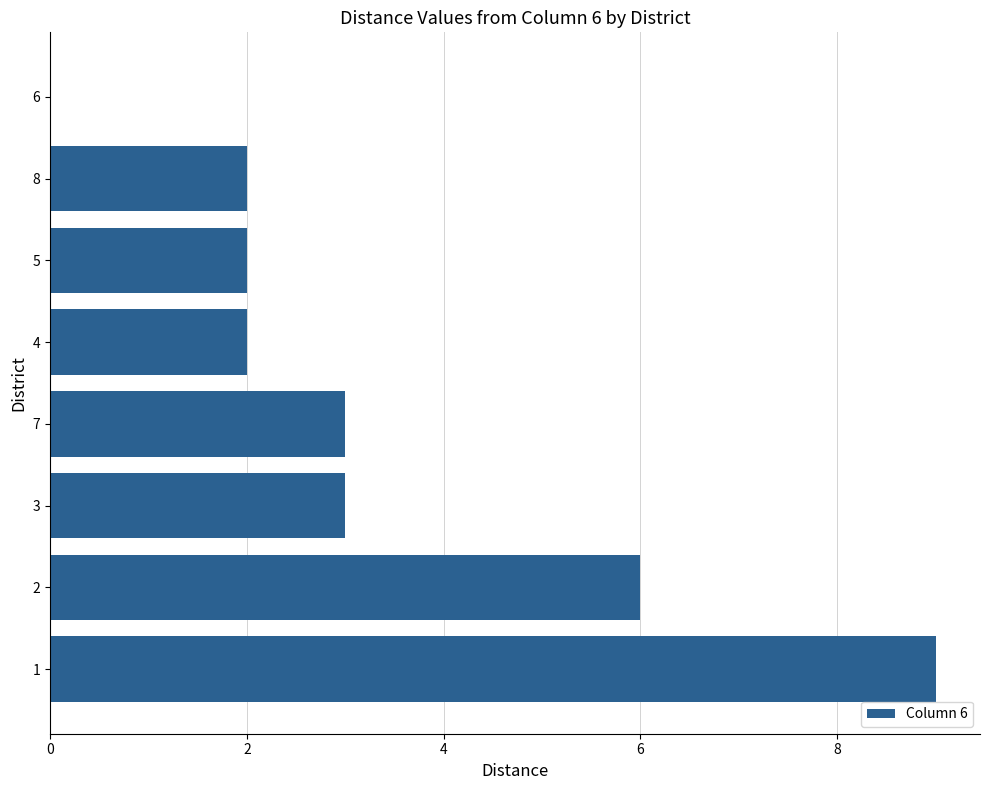

What is the change in value from 2 to 3?

-3